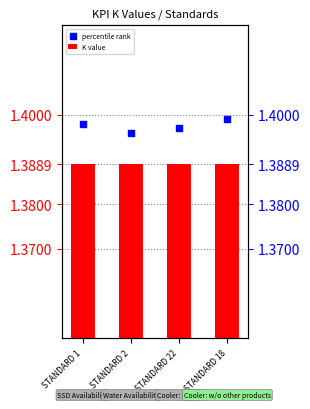

What are all the series names shown in the legend?

K value, percentile rank